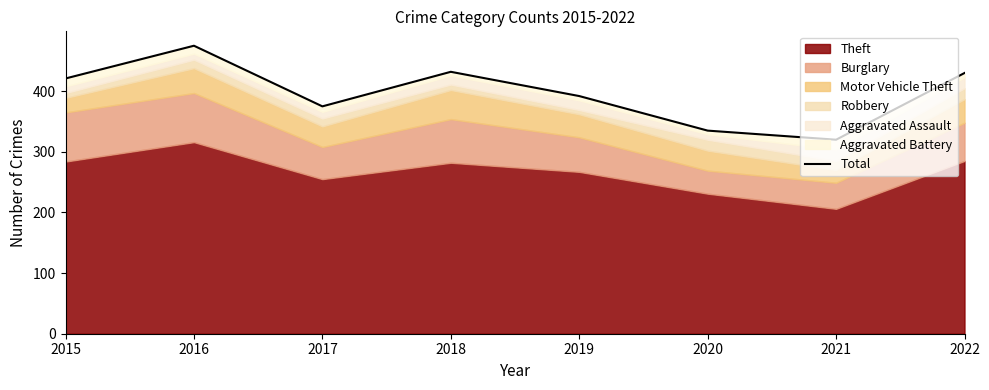

True or false: the data shows 432 at 2018.

True